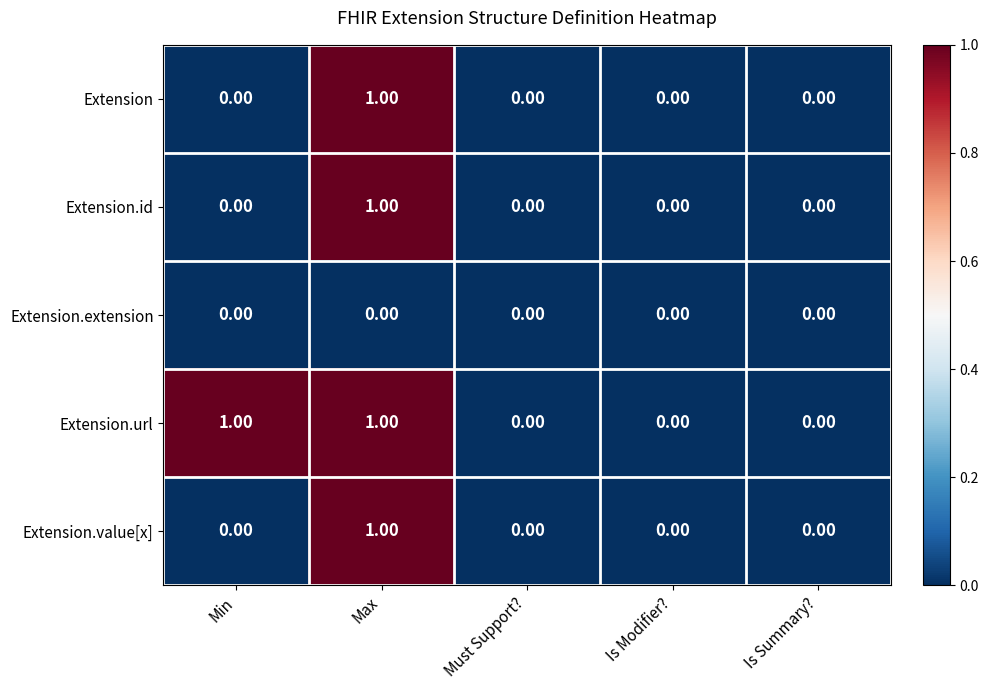

At which category is the sum across all series the highest?

Max